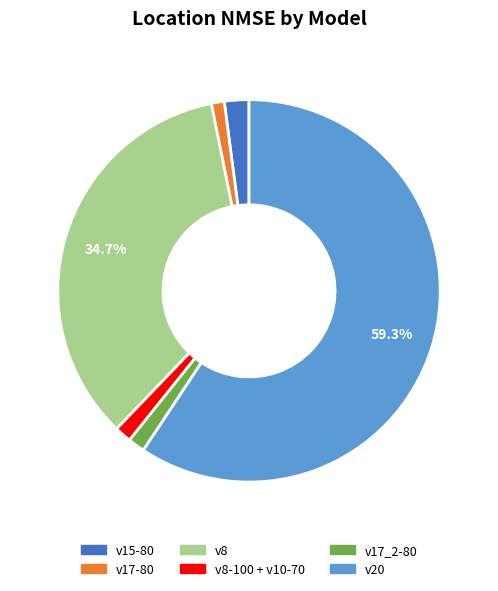

Do v8 and v8-100 + v10-70 together represent more than half of the pie?

No